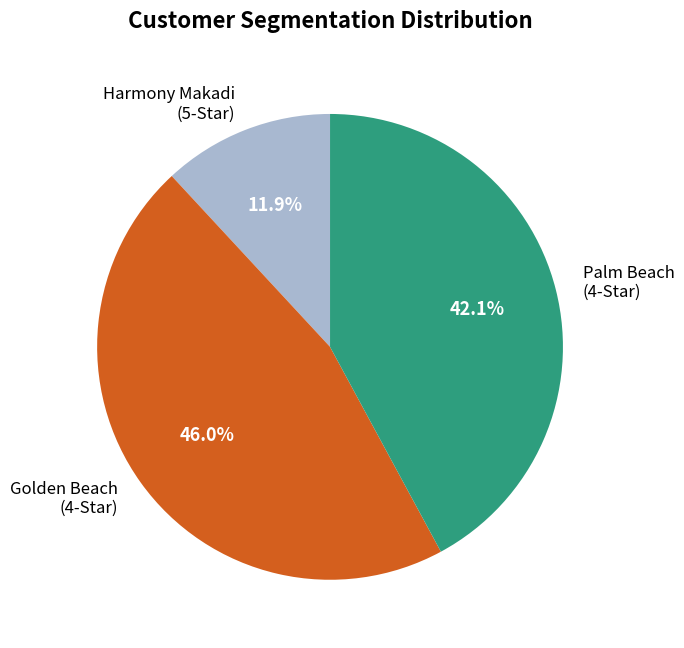

Does any single category account for the majority?

No